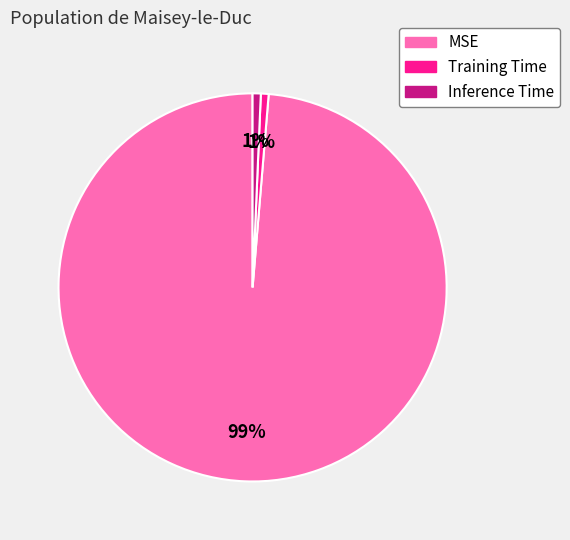

What is the majority slice?

MSE